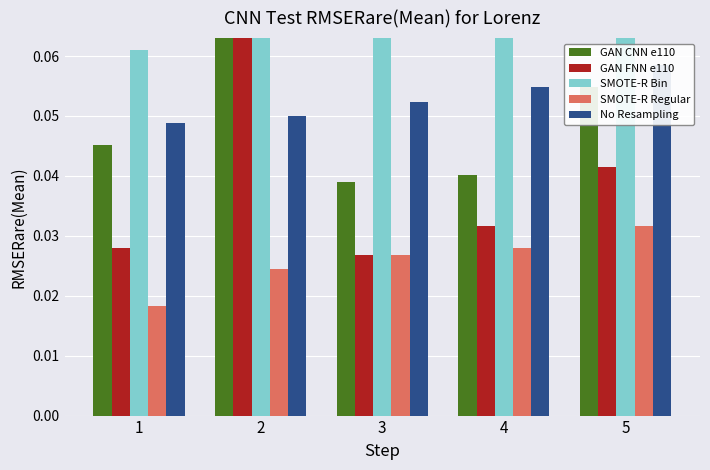

At which label does GAN CNN e110 reach its minimum?

3